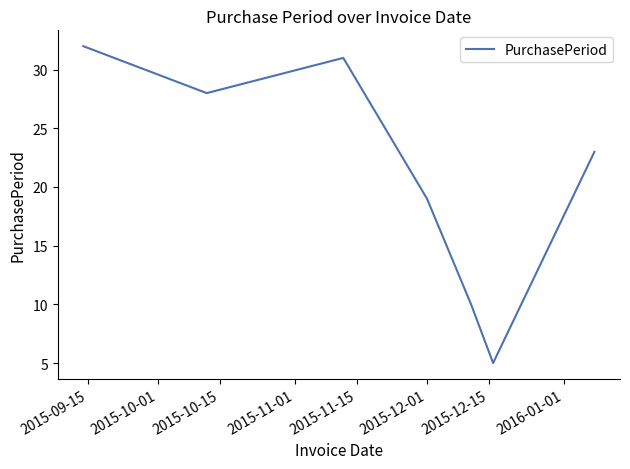

What is the smallest value displayed?

5